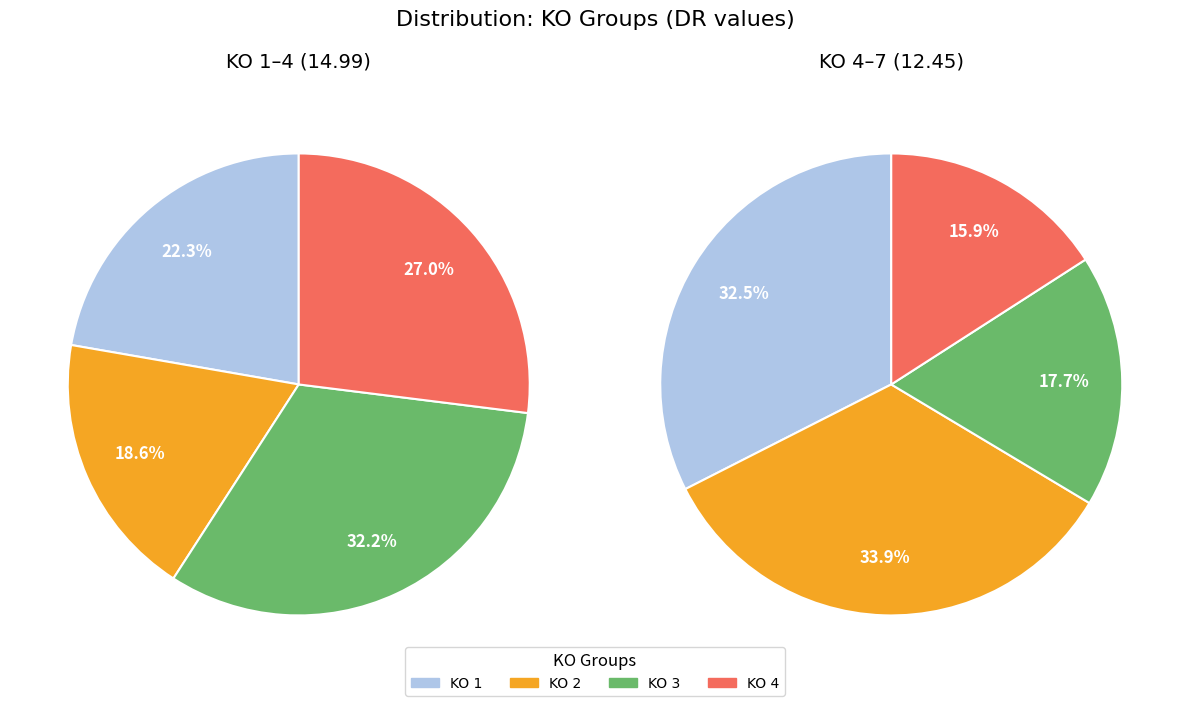

Rank the categories by value from highest to lowest.

3, 5, 4, 1, 2, 6, 7